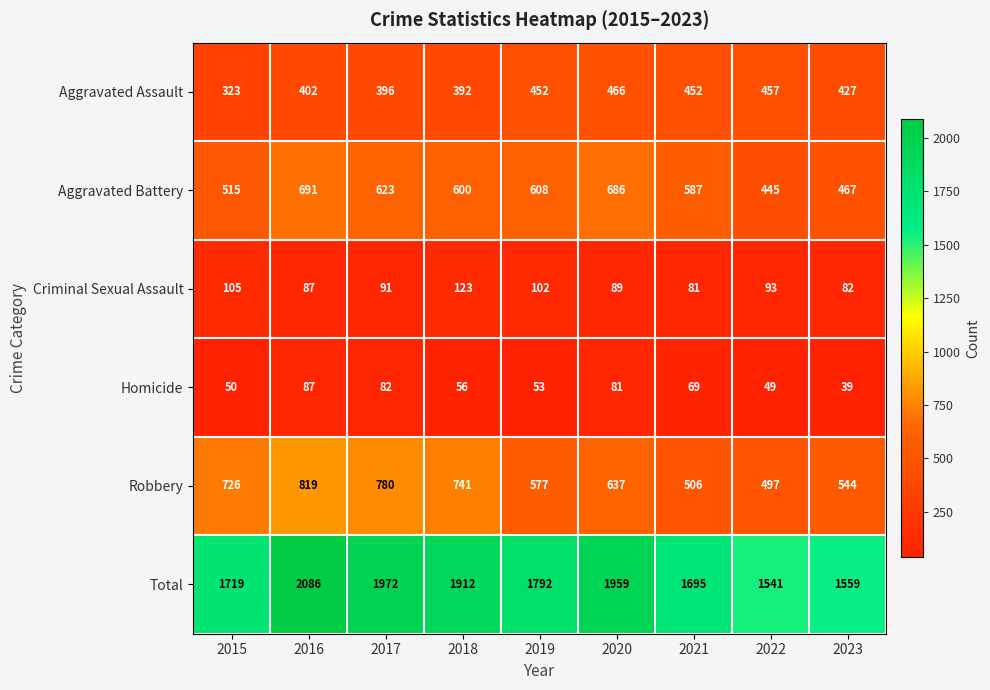

True or false: Robbery has a value of 1085 at 2017.

False